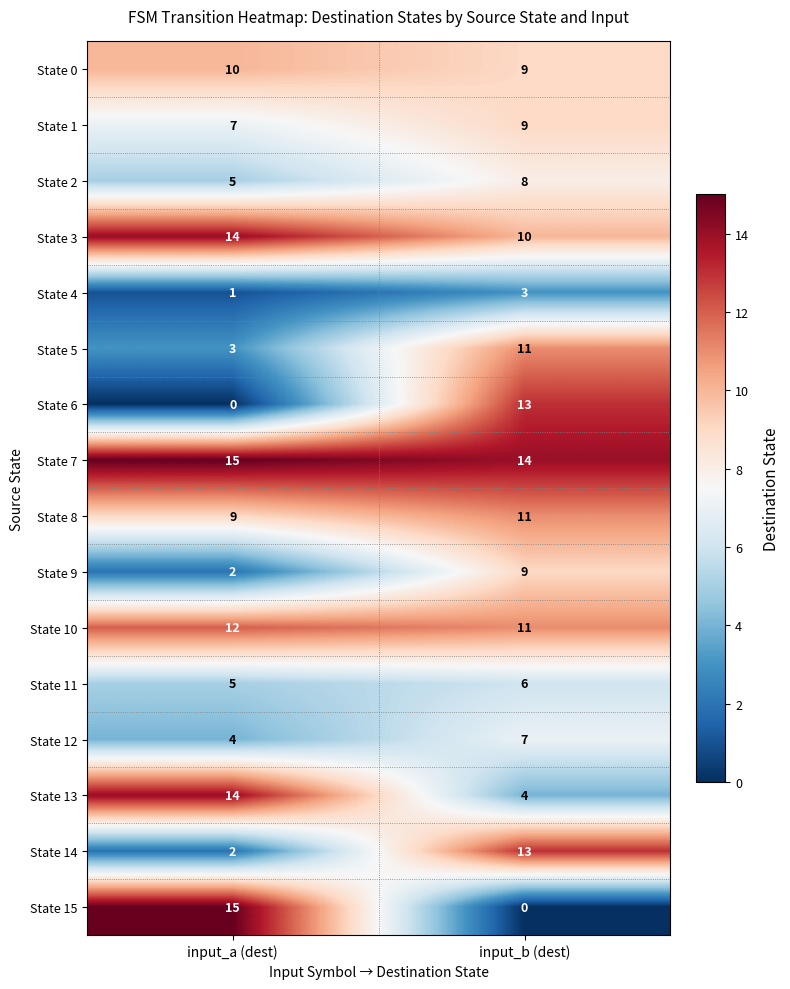

What is the sum of the State 11 values at input_b (dest) and input_a (dest)?

11